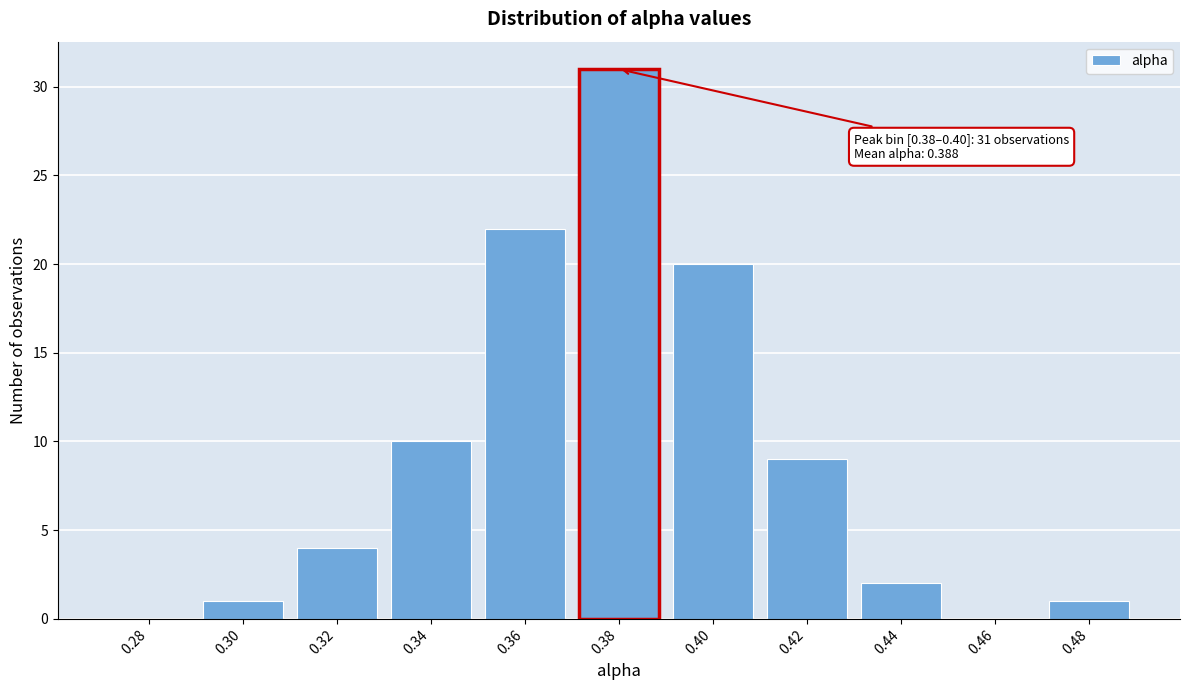

Reading left to right, what are all the values shown in this chart?

0.28=0	0.30=1	0.32=4	0.34=10	0.36=22	0.38=31	0.40=20	0.42=9	0.44=2	0.46=0	0.48=1